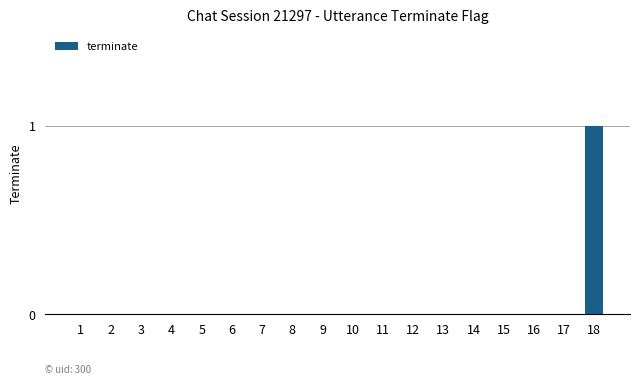

True or false: the data shows -1 at 12.

False